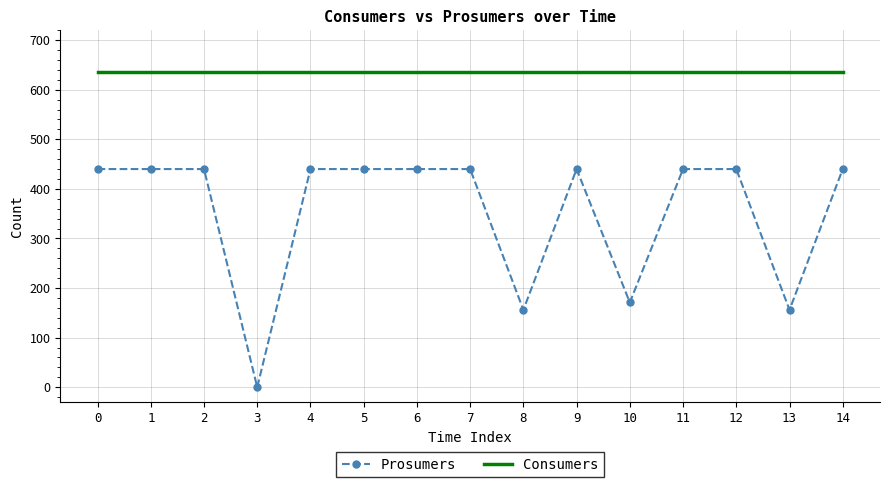

What is the difference between the highest and lowest values at 14?

195